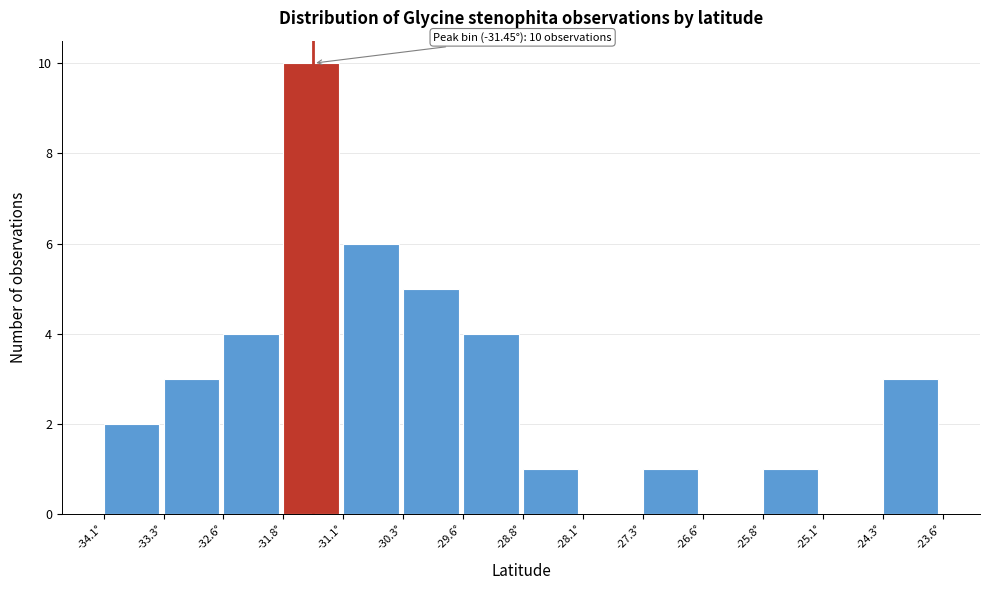

Which range on the x-axis has the tallest bar?

-31.8 to -31.1